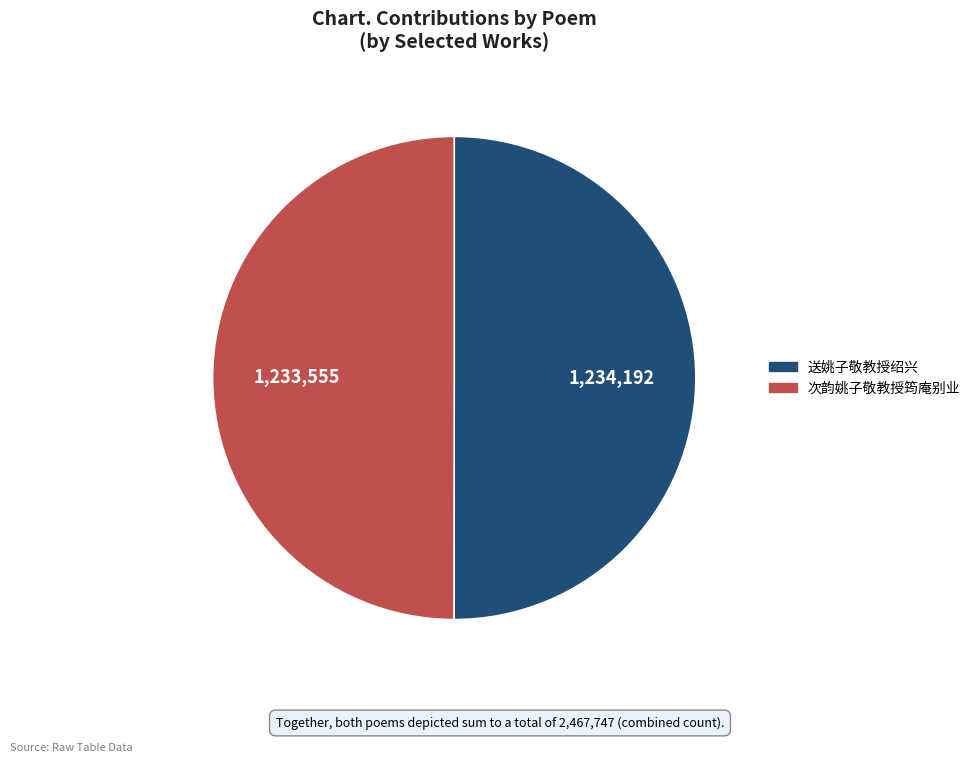

The 送姚子敬教授绍兴 slice represents 40% of the pie. True or false?

False